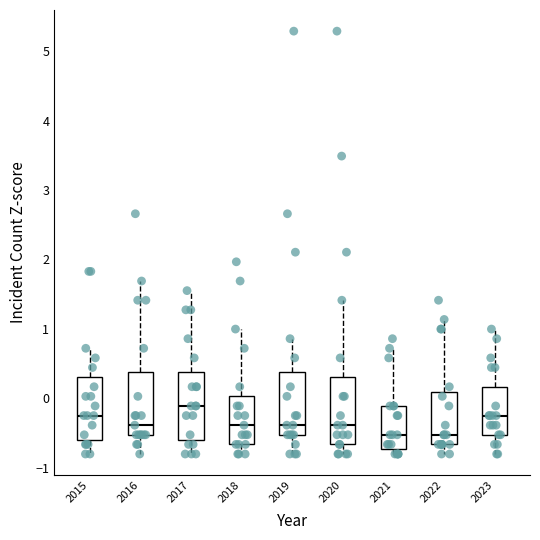

Which box has the highest median line?

2017